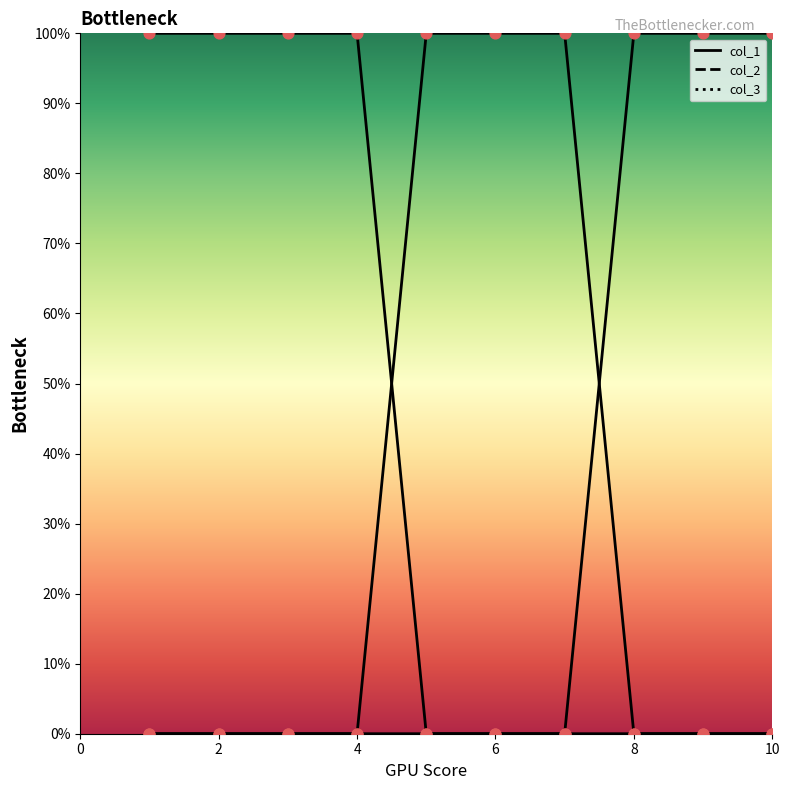

At how many categories does at least one series exceed 0?

10